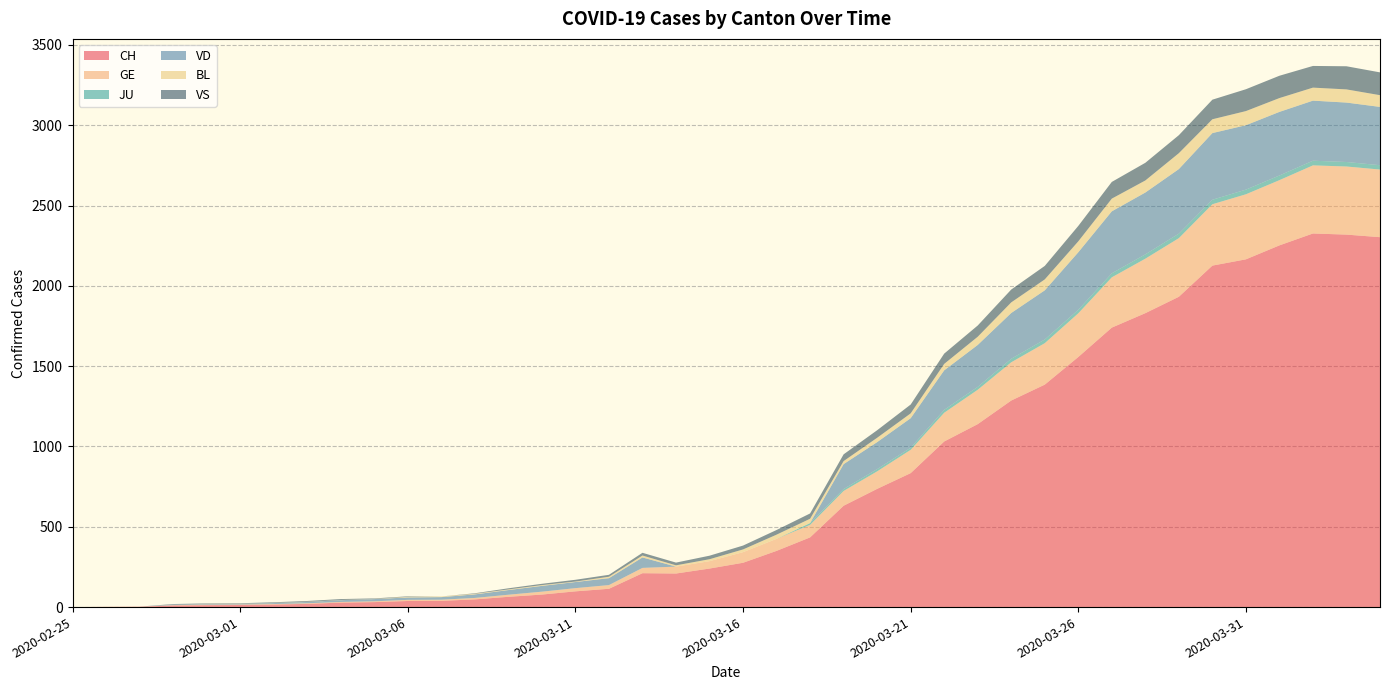

Reading right to left, extract all data points from this chart.

CH: 2020-04-04=2303	2020-04-03=2319	2020-04-02=2326	2020-04-01=2252	2020-03-31=2165	2020-03-30=2126	2020-03-29=1932	2020-03-28=1830	2020-03-27=1740	2020-03-26=1557	2020-03-25=1385	2020-03-24=1286	2020-03-23=1139	2020-03-22=1031	2020-03-21=834	2020-03-20=736	2020-03-19=631	2020-03-18=434	2020-03-17=350	2020-03-16=276	2020-03-15=240	2020-03-14=209	2020-03-13=211	2020-03-12=114	2020-03-11=98	2020-03-10=78	2020-03-09=64	2020-03-08=48	2020-03-07=39	2020-03-06=38	2020-03-05=31	2020-03-04=28	2020-03-03=20	2020-03-02=16	2020-03-01=13	2020-02-29=12	2020-02-28=10	2020-02-27=2	2020-02-26=1	2020-02-25=0
GE: 2020-04-04=421	2020-04-03=424	2020-04-02=424	2020-04-01=406	2020-03-31=405	2020-03-30=382	2020-03-29=365	2020-03-28=339	2020-03-27=313	2020-03-26=272	2020-03-25=258	2020-03-24=238	2020-03-23=214	2020-03-22=179	2020-03-21=145	2020-03-20=109	2020-03-19=92	2020-03-18=78	2020-03-17=75	2020-03-16=66	2020-03-15=46	2020-03-14=43	2020-03-13=33	2020-03-12=23	2020-03-11=20	2020-03-10=18	2020-03-09=13	2020-03-08=9	2020-03-07=7	2020-03-06=7	2020-03-05=5	2020-03-04=4	2020-03-03=4	2020-03-02=3	2020-03-01=3	2020-02-29=3	2020-02-28=2	2020-02-27=1	2020-02-26=1	2020-02-25=0
JU: 2020-04-04=27	2020-04-03=28	2020-04-02=29	2020-04-01=29	2020-03-31=29	2020-03-30=28	2020-03-29=28	2020-03-28=27	2020-03-27=25	2020-03-26=22	2020-03-25=23	2020-03-24=22	2020-03-23=18	2020-03-22=18	2020-03-21=13	2020-03-20=14	2020-03-19=12	2020-03-18=11	2020-03-17=0	2020-03-16=0	2020-03-15=0	2020-03-14=0	2020-03-13=0	2020-03-12=0	2020-03-11=0	2020-03-10=0	2020-03-09=0	2020-03-08=0	2020-03-07=0	2020-03-06=0	2020-03-05=0	2020-03-04=0	2020-03-03=0	2020-03-02=0	2020-03-01=0	2020-02-29=0	2020-02-28=0	2020-02-27=0	2020-02-26=0	2020-02-25=0
VD: 2020-04-04=363	2020-04-03=370	2020-04-02=374	2020-04-01=396	2020-03-31=401	2020-03-30=415	2020-03-29=402	2020-03-28=385	2020-03-27=386	2020-03-26=358	2020-03-25=306	2020-03-24=285	2020-03-23=261	2020-03-22=246	2020-03-21=184	2020-03-20=168	2020-03-19=155	2020-03-18=0	2020-03-17=0	2020-03-16=0	2020-03-15=0	2020-03-14=0	2020-03-13=65	2020-03-12=43	2020-03-11=38	2020-03-10=36	2020-03-09=29	2020-03-08=22	2020-03-07=16	2020-03-06=15	2020-03-05=14	2020-03-04=11	2020-03-03=8	2020-03-02=6	2020-03-01=4	2020-02-29=4	2020-02-28=4	2020-02-27=0	2020-02-26=0	2020-02-25=0
BL: 2020-04-04=73	2020-04-03=82	2020-04-02=81	2020-04-01=86	2020-03-31=88	2020-03-30=86	2020-03-29=99	2020-03-28=75	2020-03-27=79	2020-03-26=68	2020-03-25=68	2020-03-24=66	2020-03-23=51	2020-03-22=40	2020-03-21=30	2020-03-20=27	2020-03-19=19	2020-03-18=27	2020-03-17=26	2020-03-16=17	2020-03-15=12	2020-03-14=8	2020-03-13=12	2020-03-12=9	2020-03-11=3	2020-03-10=5	2020-03-09=4	2020-03-08=4	2020-03-07=4	2020-03-06=4	2020-03-05=1	2020-03-04=1	2020-03-03=1	2020-03-02=1	2020-03-01=1	2020-02-29=1	2020-02-28=0	2020-02-27=0	2020-02-26=0	2020-02-25=0
VS: 2020-04-04=142	2020-04-03=144	2020-04-02=135	2020-04-01=139	2020-03-31=136	2020-03-30=122	2020-03-29=112	2020-03-28=110	2020-03-27=104	2020-03-26=96	2020-03-25=84	2020-03-24=80	2020-03-23=70	2020-03-22=64	2020-03-21=55	2020-03-20=47	2020-03-19=42	2020-03-18=33	2020-03-17=29	2020-03-16=24	2020-03-15=22	2020-03-14=17	2020-03-13=17	2020-03-12=12	2020-03-11=11	2020-03-10=8	2020-03-09=7	2020-03-08=3	2020-03-07=0	2020-03-06=3	2020-03-05=3	2020-03-04=6	2020-03-03=5	2020-03-02=4	2020-03-01=3	2020-02-29=3	2020-02-28=3	2020-02-27=0	2020-02-26=0	2020-02-25=0